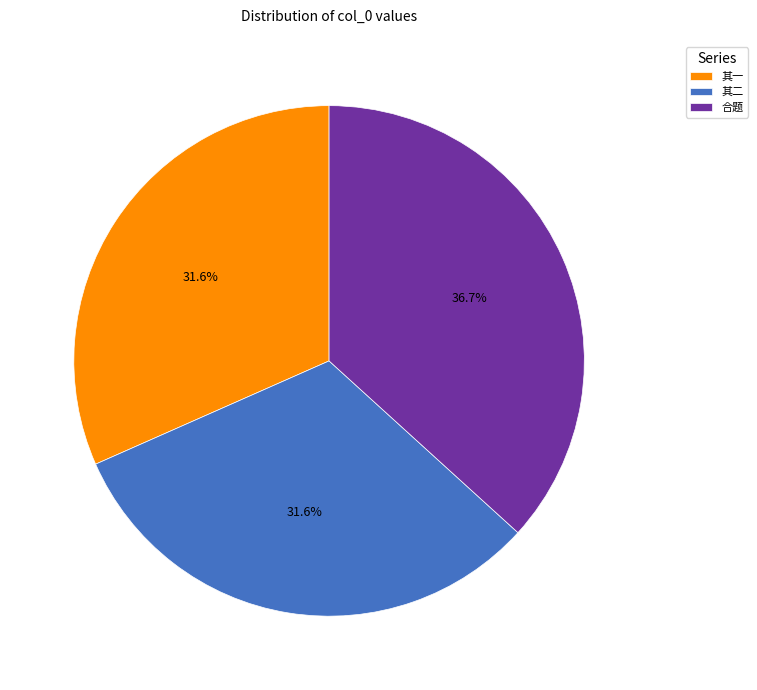

What percentage do 合题 and 其一 together represent?

68.4%